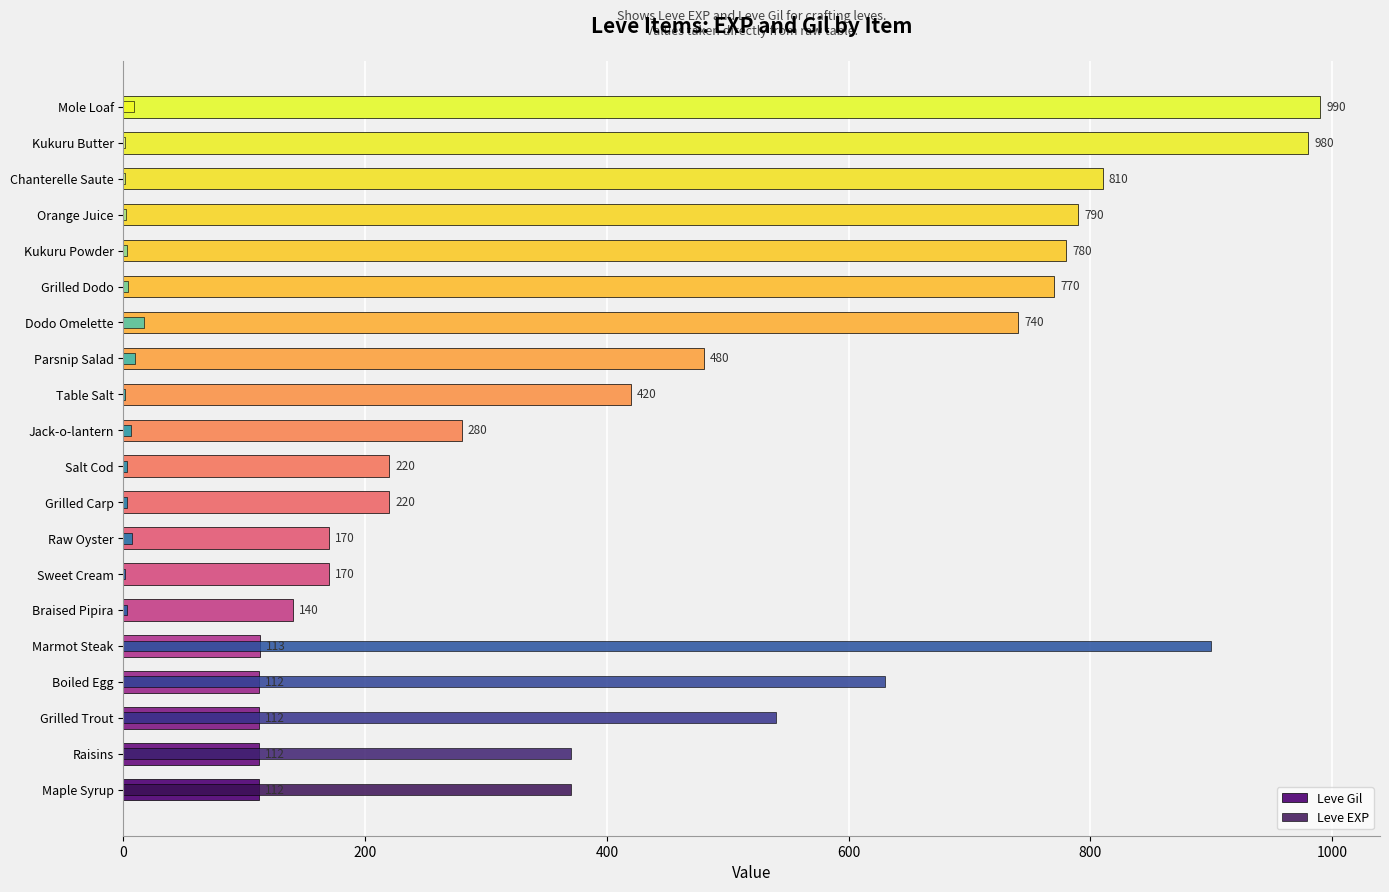

The Leve EXP series shows 1 at Salt Cod. True or false?

False